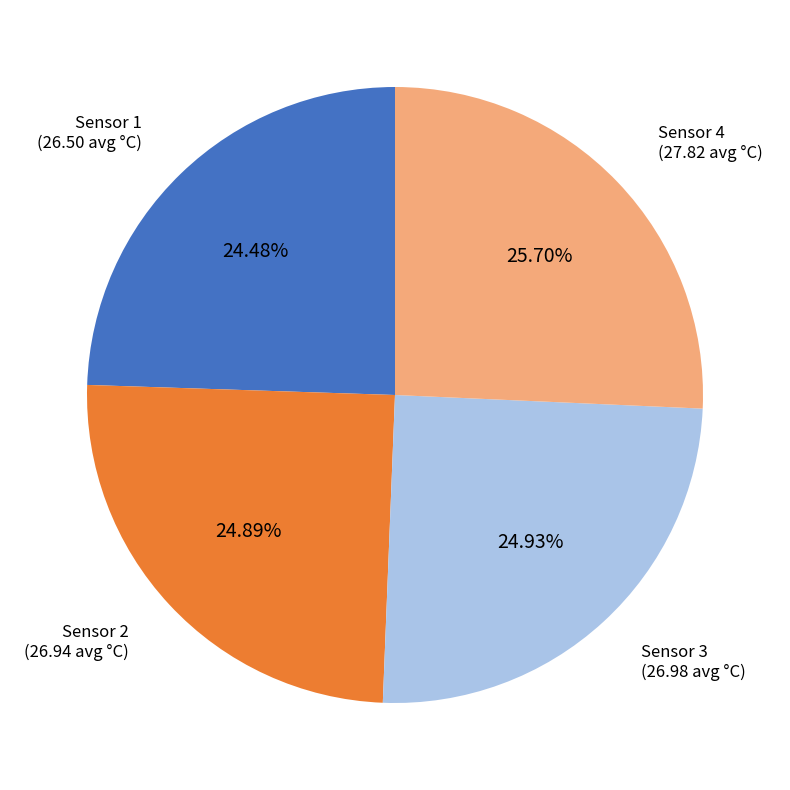

Is there a majority slice in this chart?

No